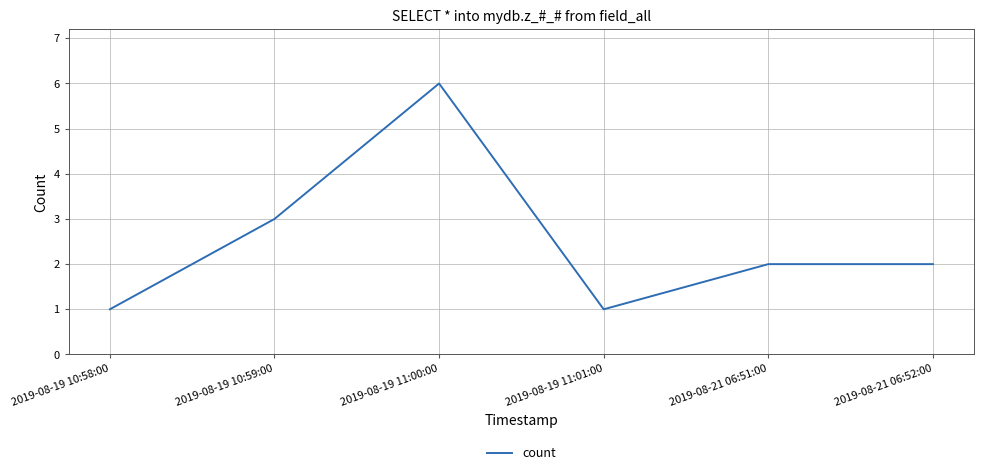

Does the chart have visible grid lines?

Yes